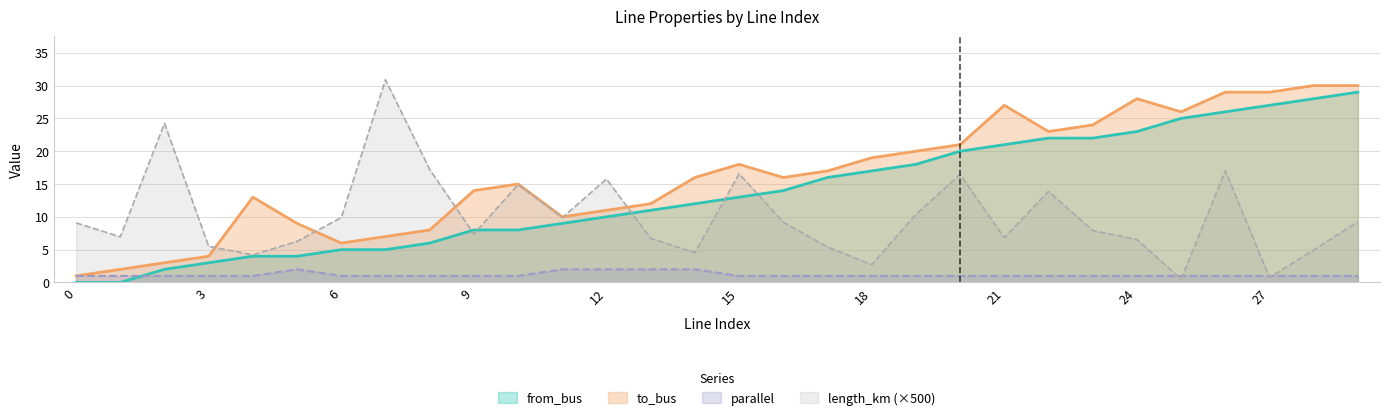

How many data points in from_bus are above 13?

14